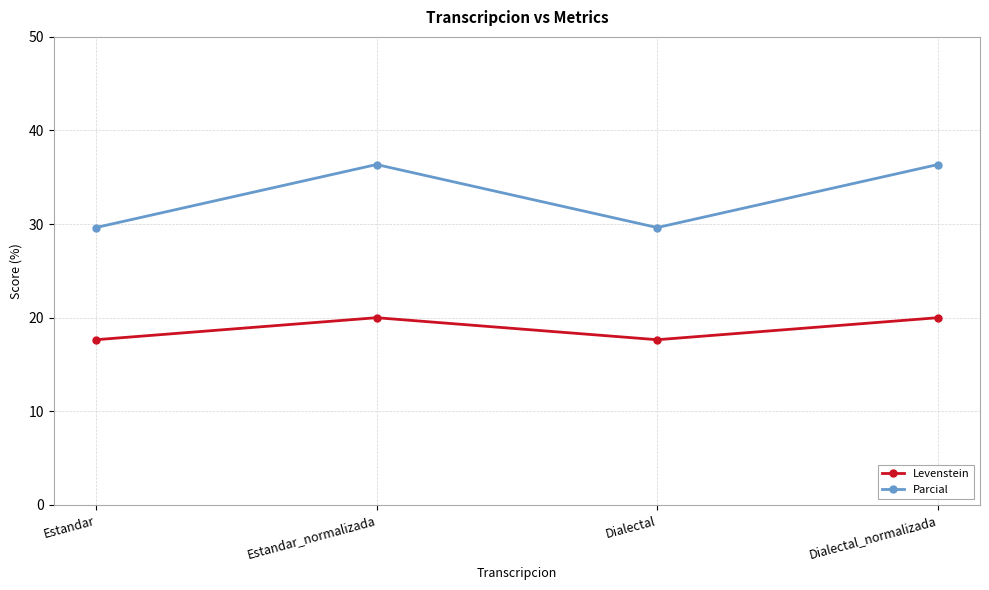

What is the sum of all Parcial values?

132.0